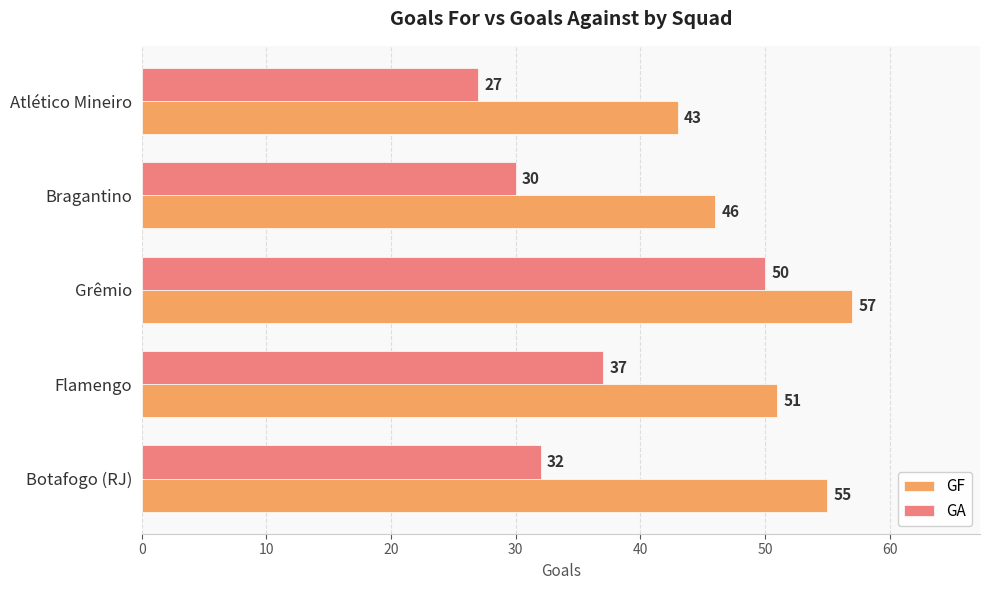

Which category has the highest value across all series?

Grêmio